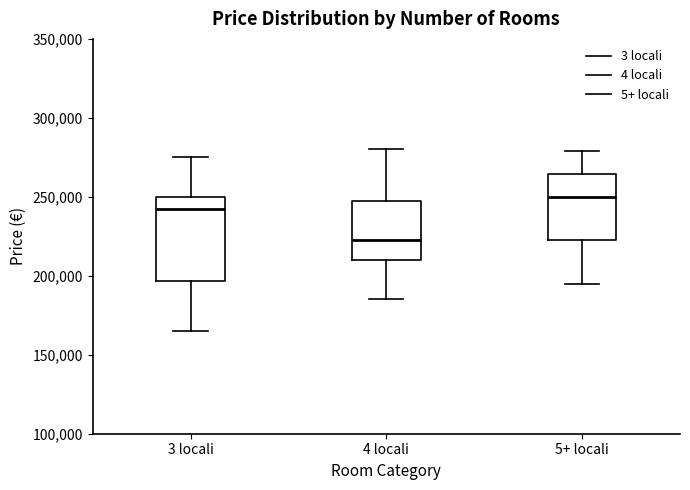

Reading left to right, read every box against the y-axis: the position of its median line, the range the box covers, and the ends of its whiskers. The values are not printed on the chart, so give them approximately, as read against the axis.

3 locali: median 245000, box 195000 to 250000, whiskers 165000 to 275000
4 locali: median 225000, box 210000 to 250000, whiskers 185000 to 280000
5+ locali: median 250000, box 225000 to 265000, whiskers 195000 to 280000